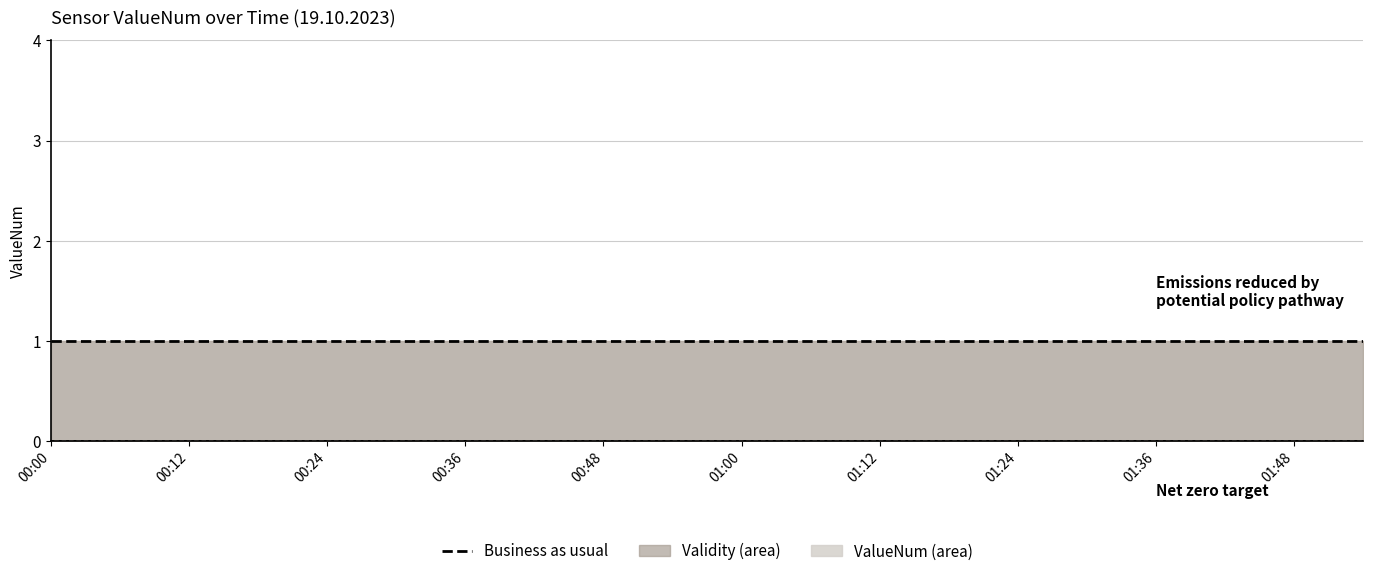

How many categories are shown in the chart?

20